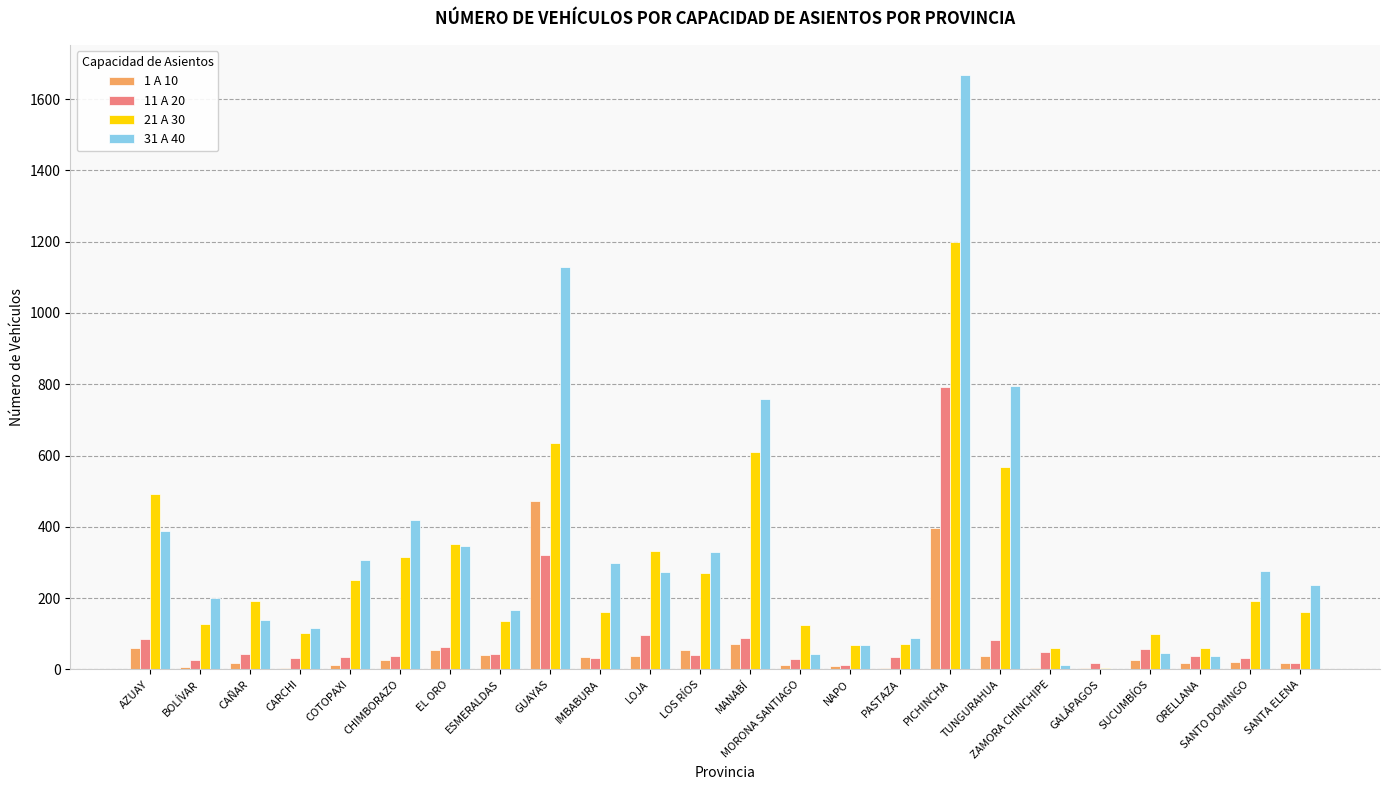

Which series has the widest spread of values?

31 A 40